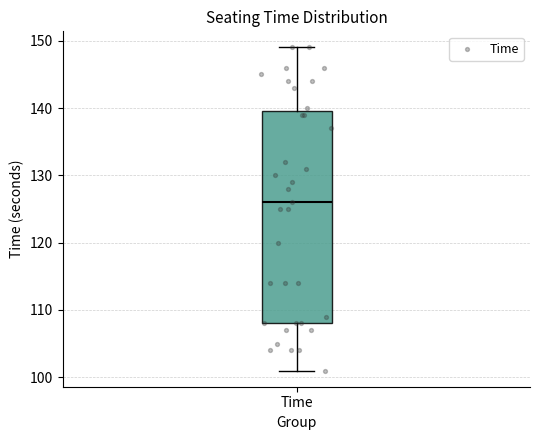

Transcribe this box plot: give where the median line is, the range the box spans, and where the two whiskers end, as read against the y-axis. The values are not printed on the chart, so give them approximately, as read against the axis.

median 126, box 108 to 140, whiskers 101 to 149